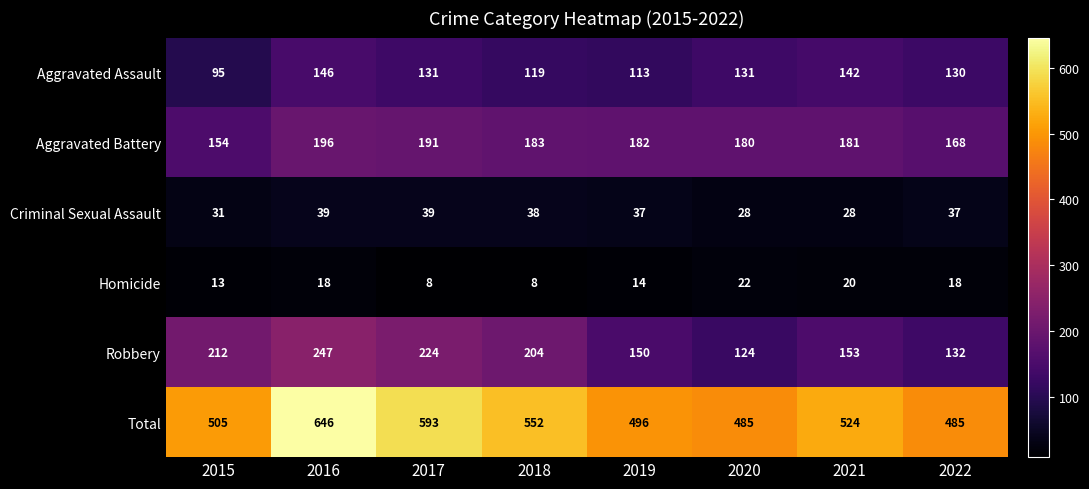

True or false: Aggravated Battery has a value of 265 at 2019.

False